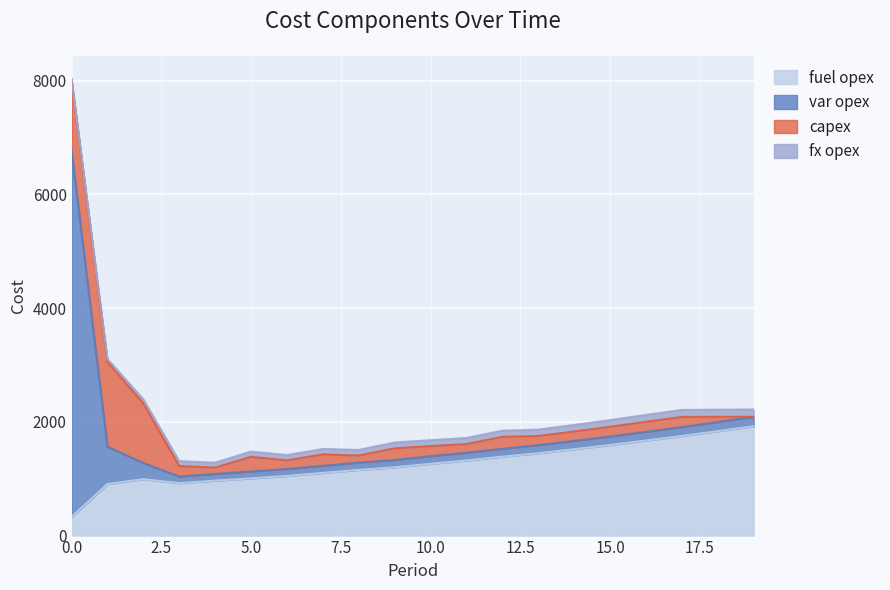

Reading left to right, transcribe all the data shown in this chart.

capex: 0=1234	1=1491	2=1049	3=185	4=110	5=258	6=150	7=199	8=124	9=203	10=177	11=152	12=208	13=161	14=165	15=170	16=175	17=178	18=90	19=0
fx opex: 0=28	1=50	2=69	3=85	4=88	5=92	6=94	7=96	8=99	9=103	10=104	11=107	12=109	13=112	14=115	15=118	16=121	17=123	18=126	19=129
var opex: 0=6444	1=658	2=285	3=117	4=119	5=121	6=123	7=126	8=128	9=131	10=134	11=137	12=140	13=143	14=146	15=150	16=154	17=158	18=162	19=166
fuel opex: 0=328	1=905	2=992	3=921	4=966	5=1006	6=1049	7=1102	8=1155	9=1200	10=1262	11=1320	12=1387	13=1447	14=1519	15=1592	16=1671	17=1750	18=1836	19=1922